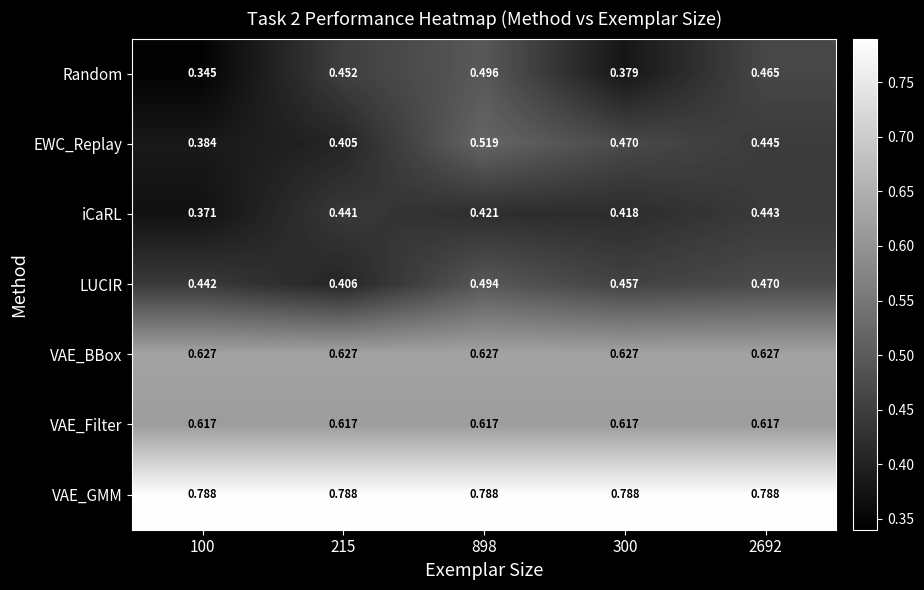

Is the value of VAE_GMM at 2692 greater than the value of EWC_Replay at 2692?

Yes